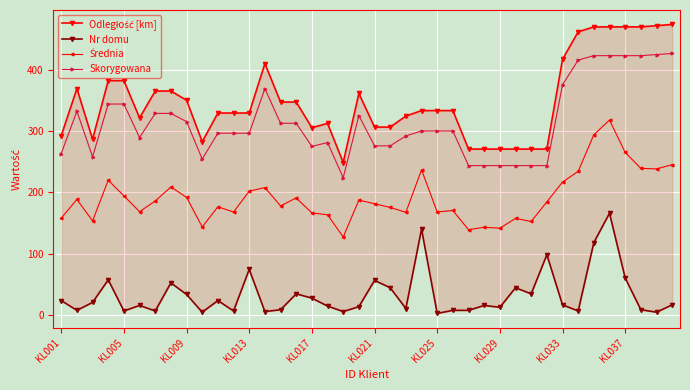

True or false: Nr domu and Odległość [km] cross at least once.

False